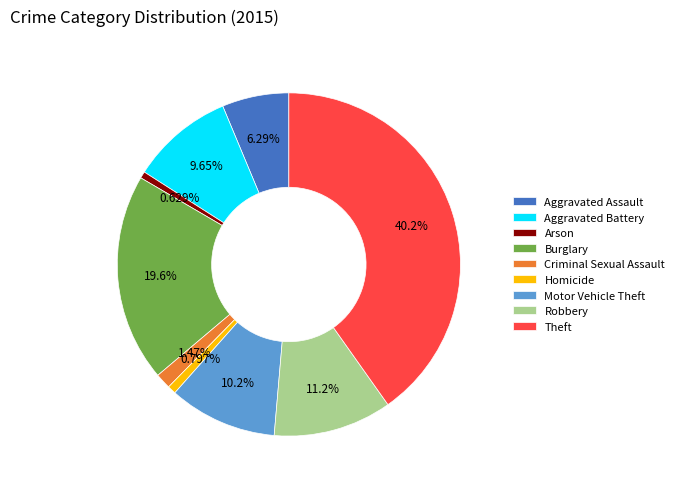

What is the ratio of the value at Criminal Sexual Assault to the value at Arson?

2.3